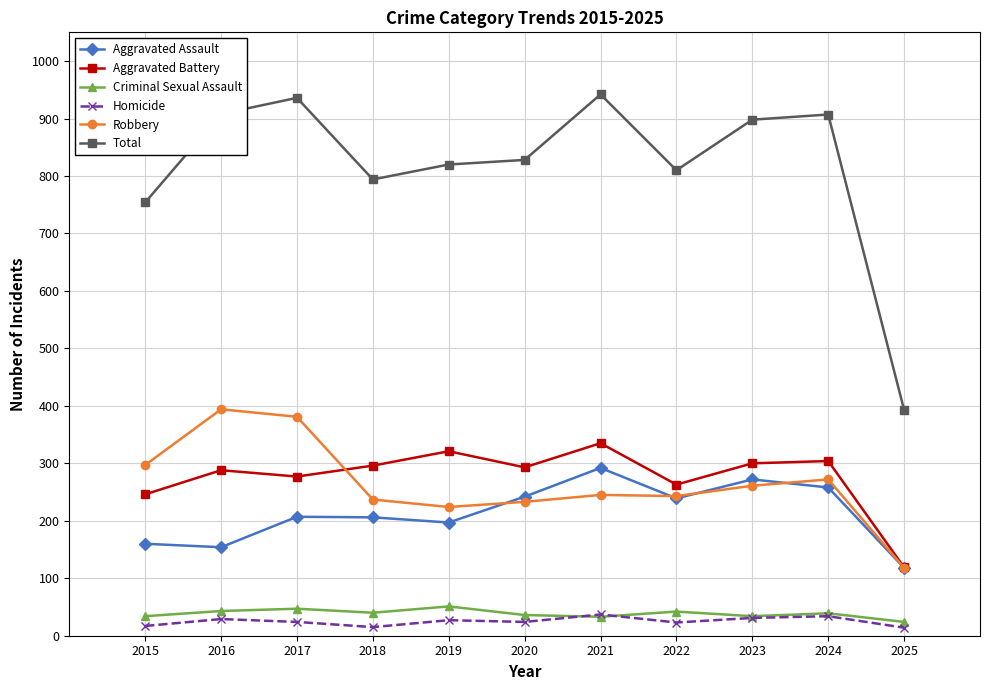

What is the spread (max minus min) of values at 2021?

909